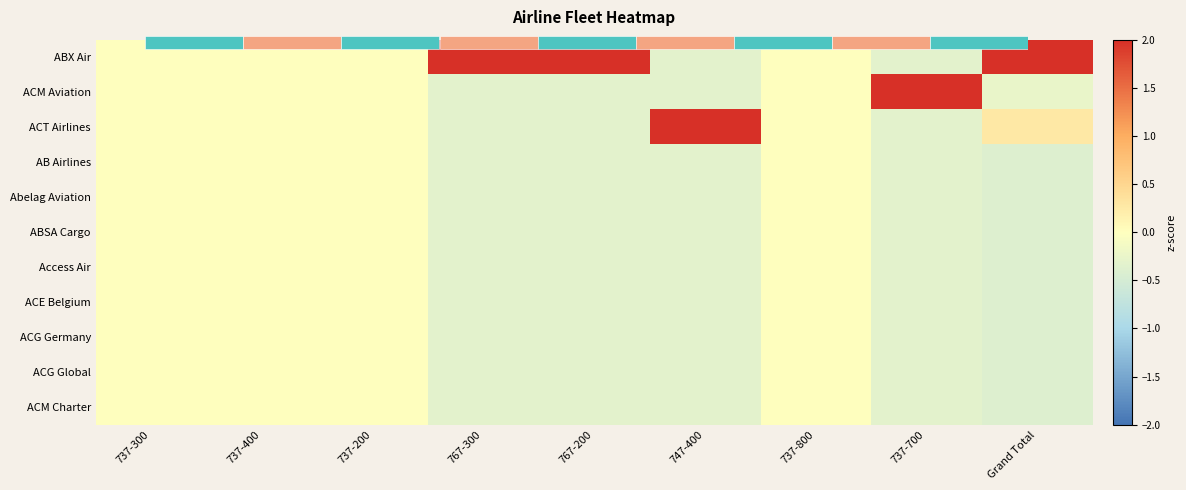

The value of ACM Aviation at 767-200 is -0.5. True or false?

False